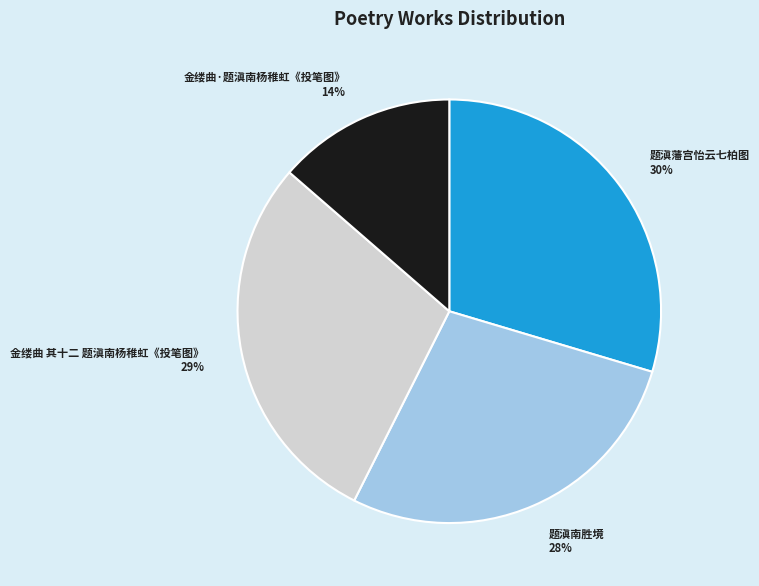

To the nearest percent, what portion does 题滇南胜境 represent?

28%